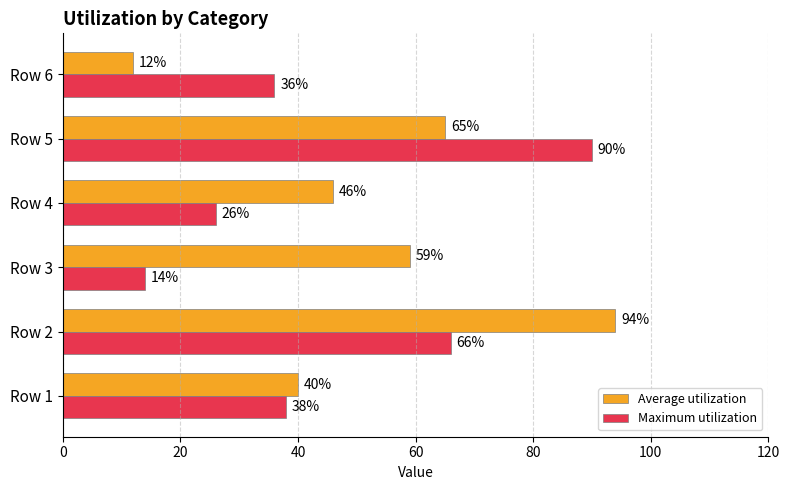

Is the value of Average utilization at Row 4 greater than the value of Maximum utilization at Row 4?

Yes